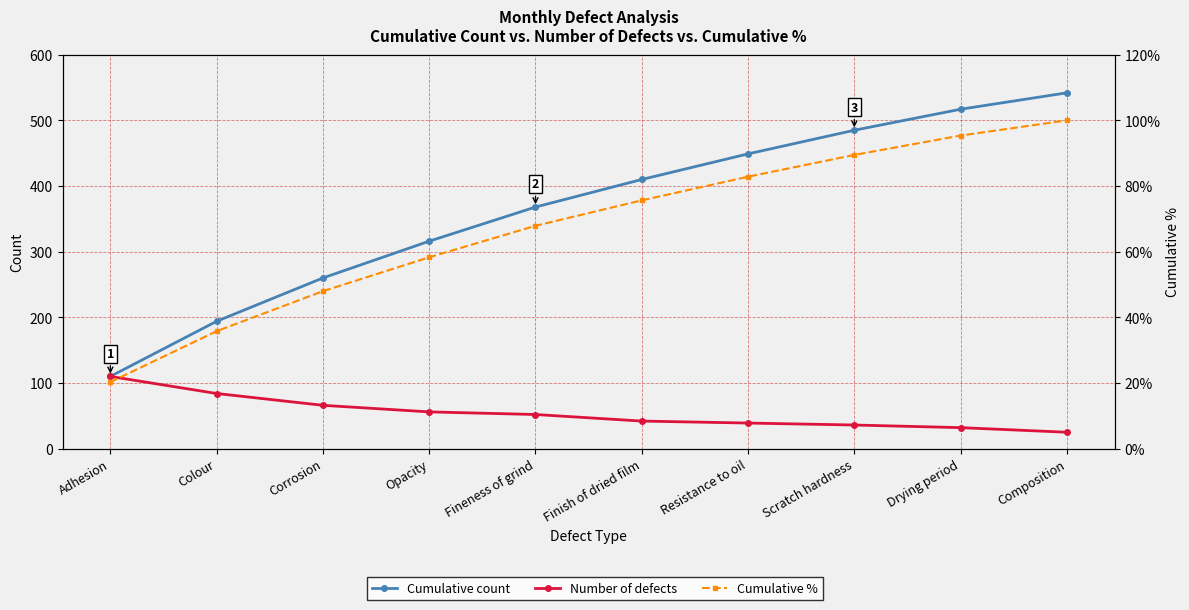

What position from the left is Finish of dried film?

6